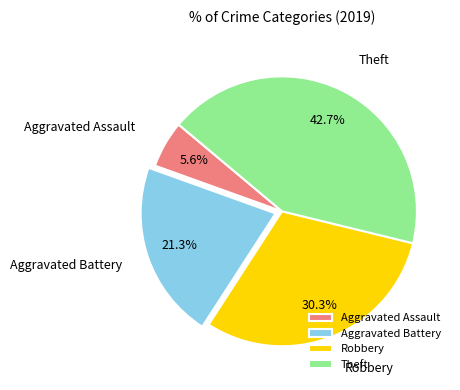

The Theft slice represents 31% of the pie. True or false?

False